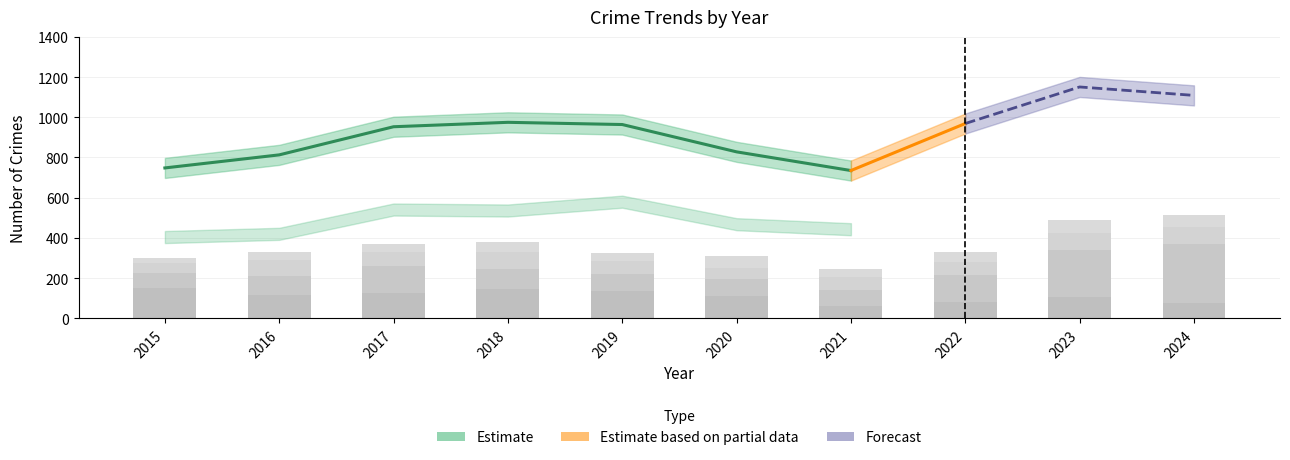

Where does the Aggravated Assault series first go above 49?

2020